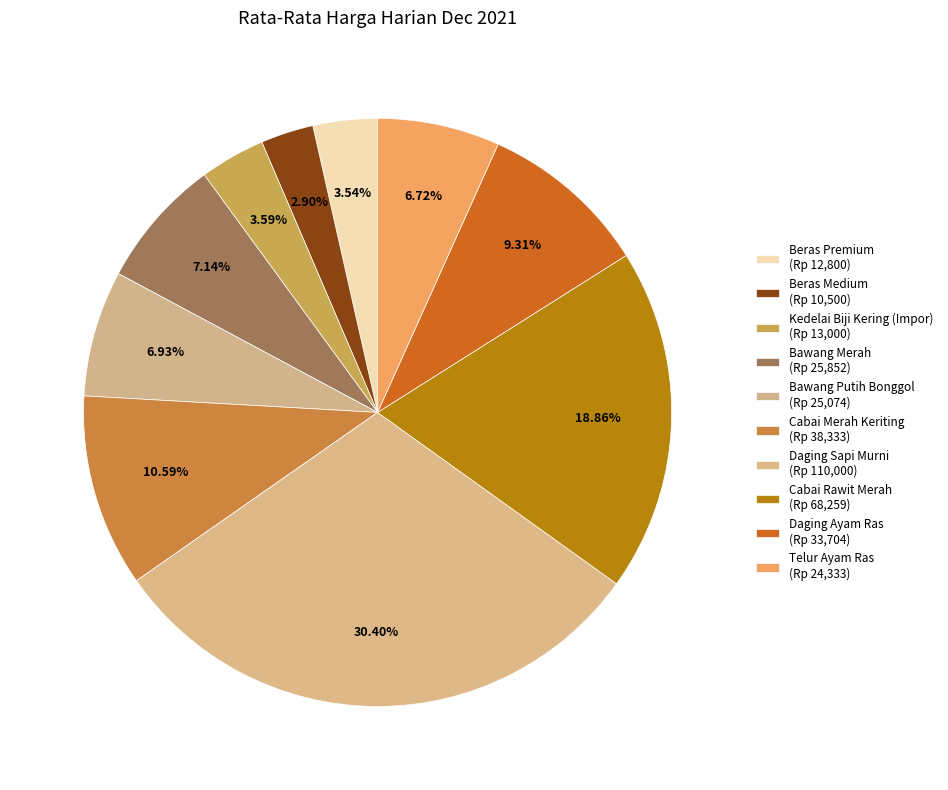

Combined, do Daging Sapi Murni and Bawang Putih Bonggol account for over 50%?

No